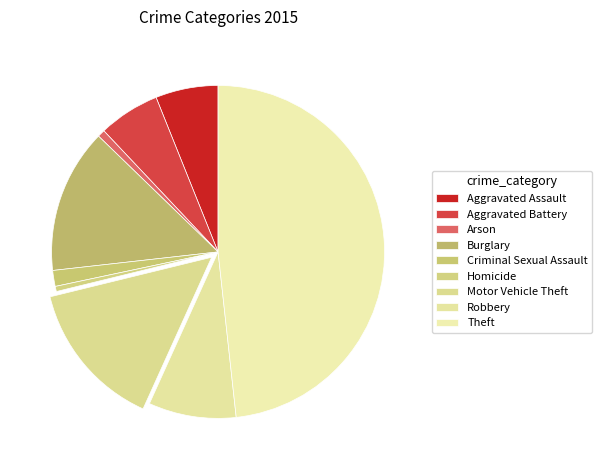

To the nearest percent, what portion does Criminal Sexual Assault represent?

2%